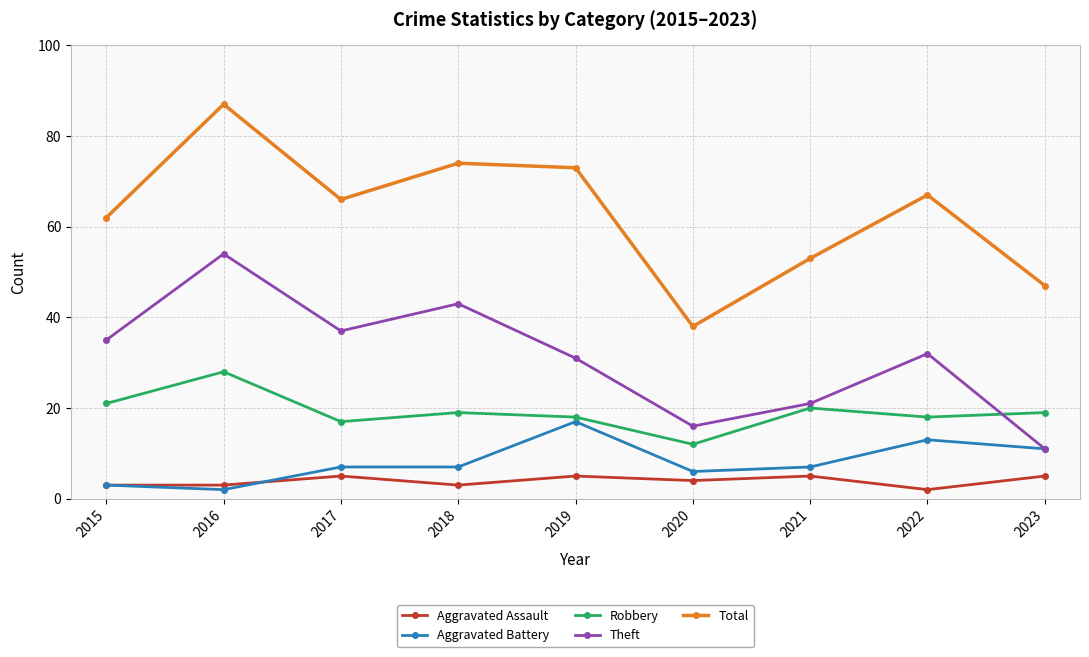

At how many categories does at least one series exceed 65?

5